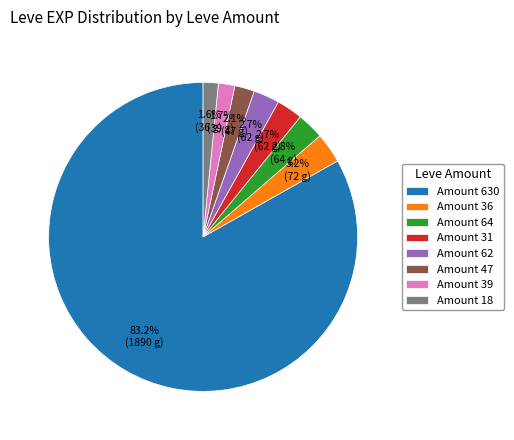

Which slice represents more than half of the pie?

Amount 630